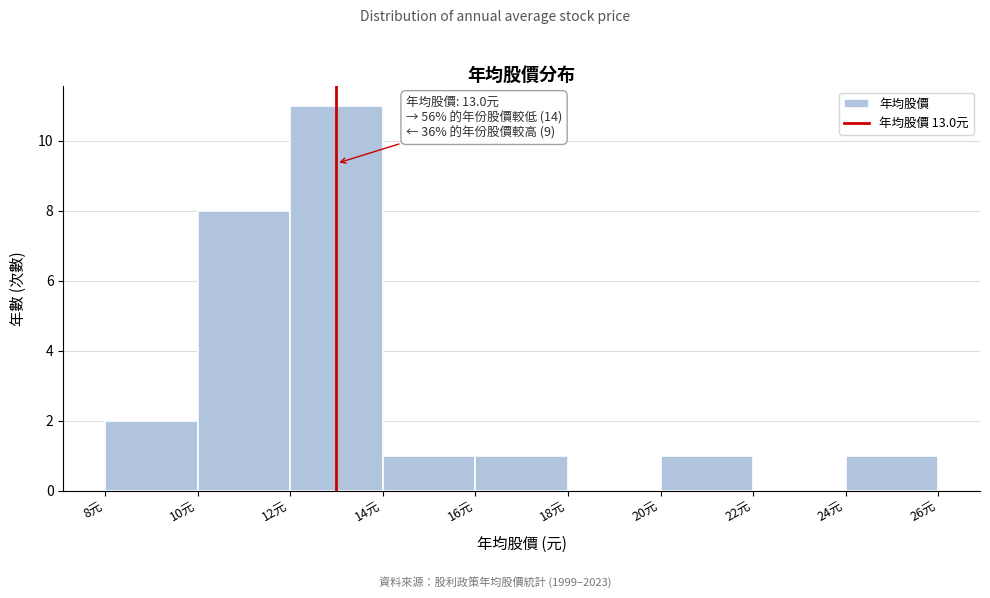

Which range on the x-axis has the tallest bar?

12 to 14